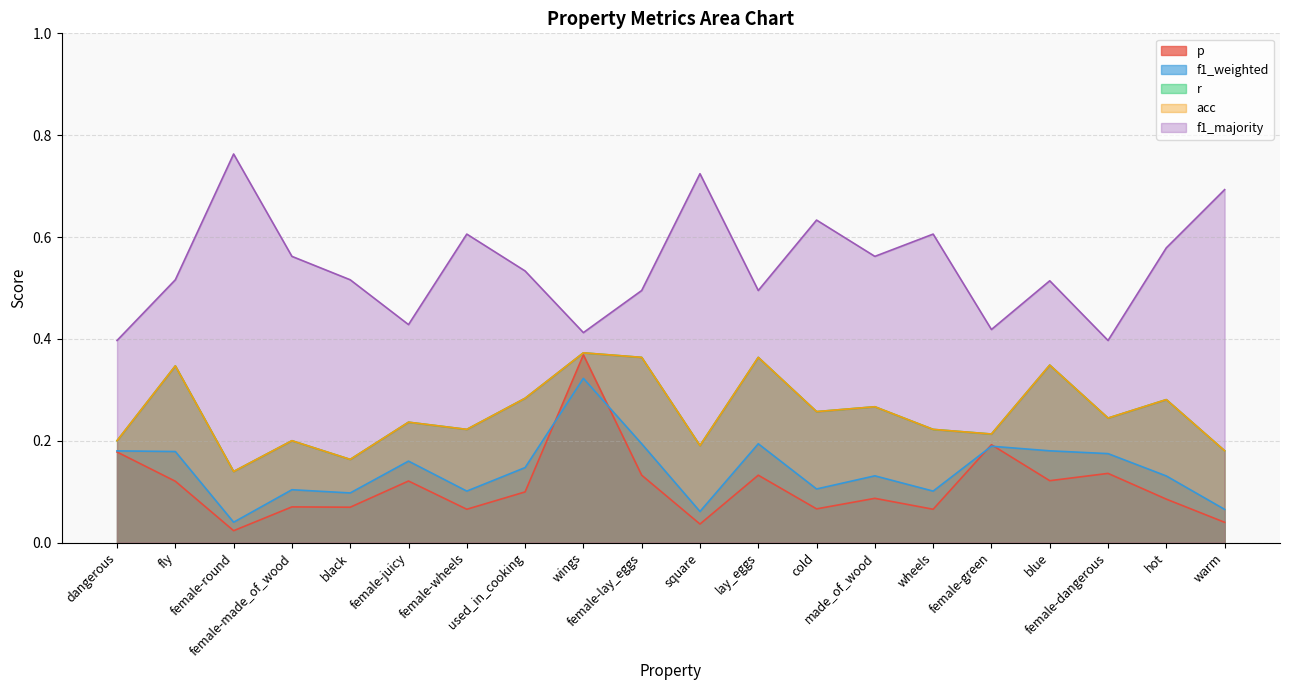

Reading right to left, extract all data points from this chart.

p: 0.0	0.1	0.1	0.1	0.2	0.1	0.1	0.1	0.1	0.0	0.1	0.4	0.1	0.1	0.1	0.1	0.1	0.0	0.1	0.2
f1_weighted: 0.1	0.1	0.2	0.2	0.2	0.1	0.1	0.1	0.2	0.1	0.2	0.3	0.1	0.1	0.2	0.1	0.1	0.0	0.2	0.2
r: 0.2	0.3	0.2	0.3	0.2	0.2	0.3	0.3	0.4	0.2	0.4	0.4	0.3	0.2	0.2	0.2	0.2	0.1	0.3	0.2
acc: 0.2	0.3	0.2	0.3	0.2	0.2	0.3	0.3	0.4	0.2	0.4	0.4	0.3	0.2	0.2	0.2	0.2	0.1	0.3	0.2
f1_majority: 0.7	0.6	0.4	0.5	0.4	0.6	0.6	0.6	0.5	0.7	0.5	0.4	0.5	0.6	0.4	0.5	0.6	0.8	0.5	0.4